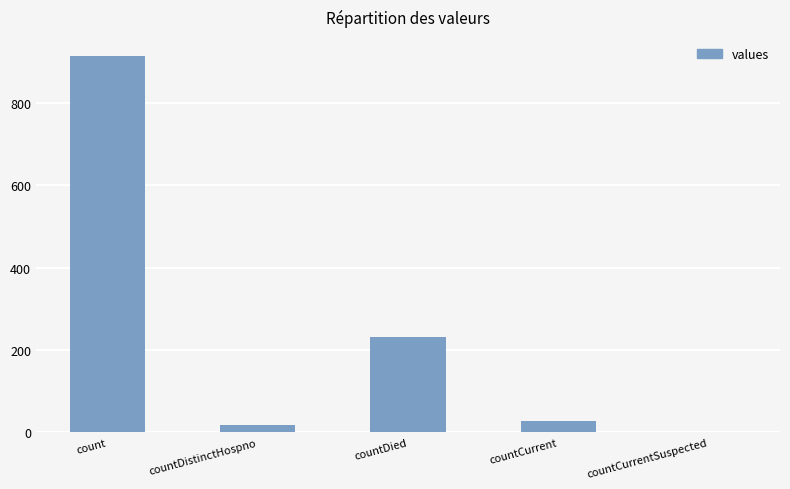

Reading right to left, extract all data points from this chart.

0	28	231	18	914